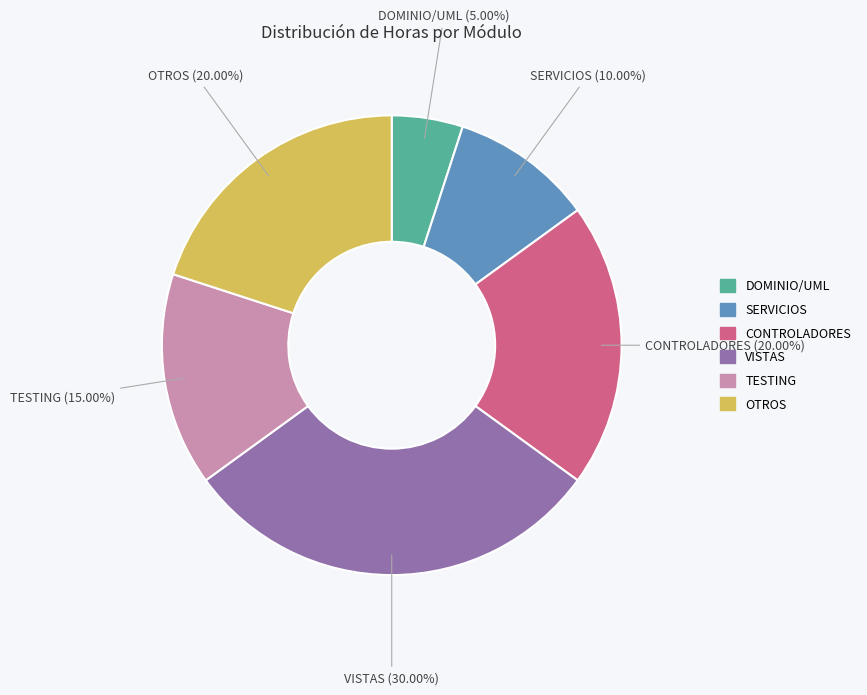

Does TESTING account for over 50% of the chart?

No